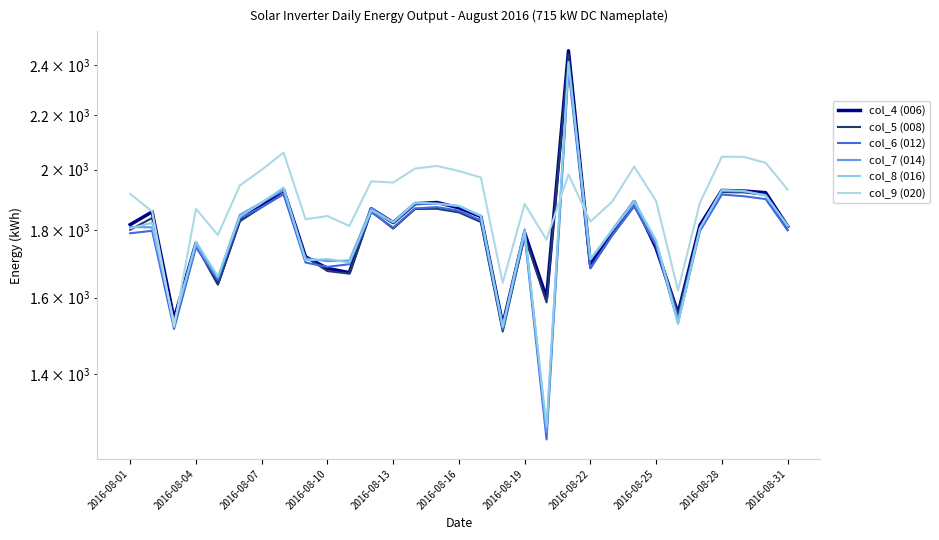

Which has a higher value, 15 or 28?

28